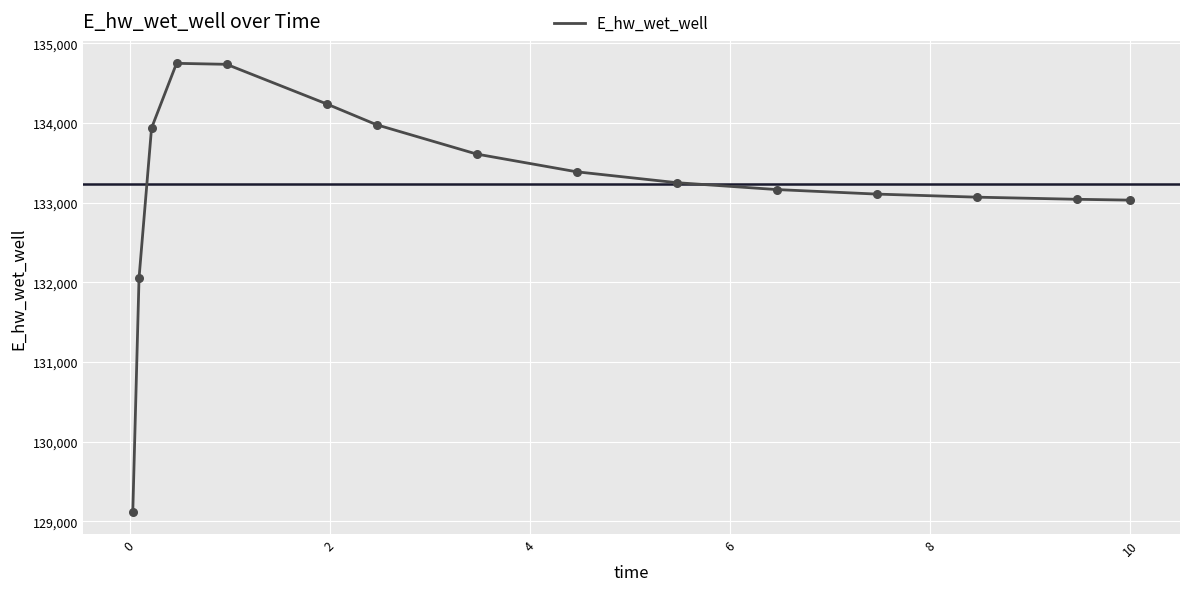

What is the smallest value displayed?

129114.7